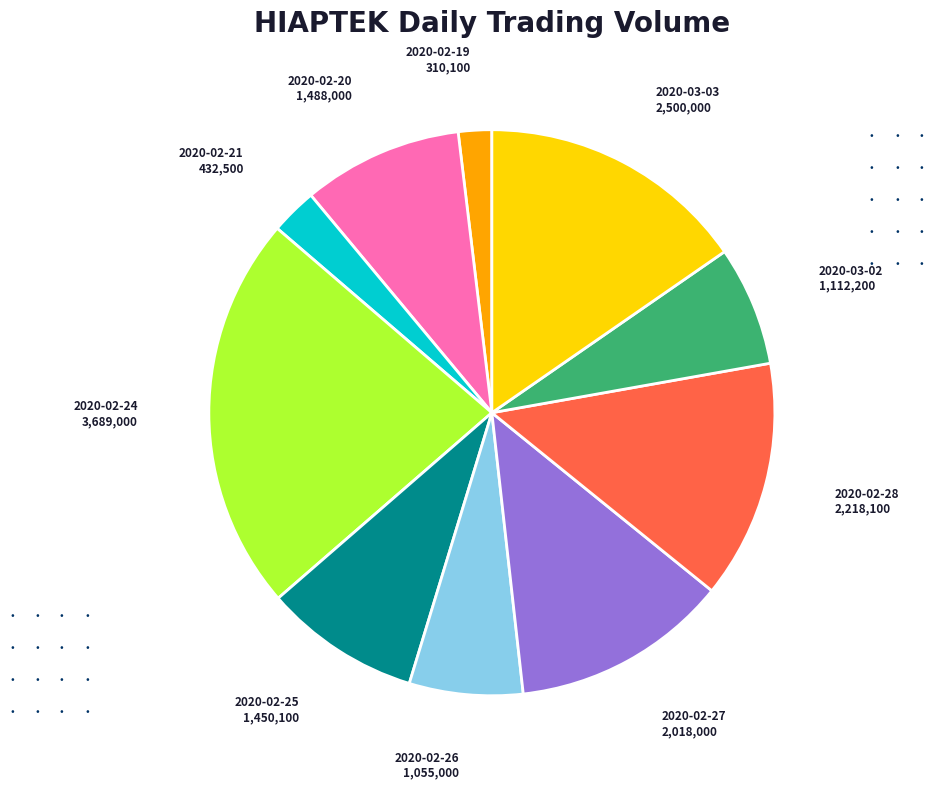

Is there any slice that represents more than half of the pie?

No